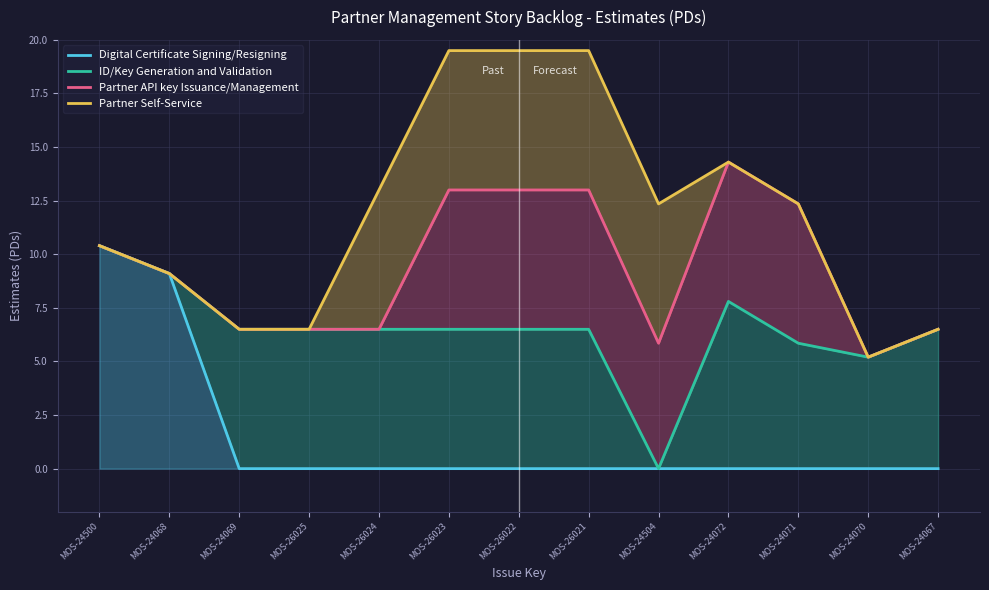

What is the value of the ID/Key Generation and Validation point at the 3rd from the left?

6.5